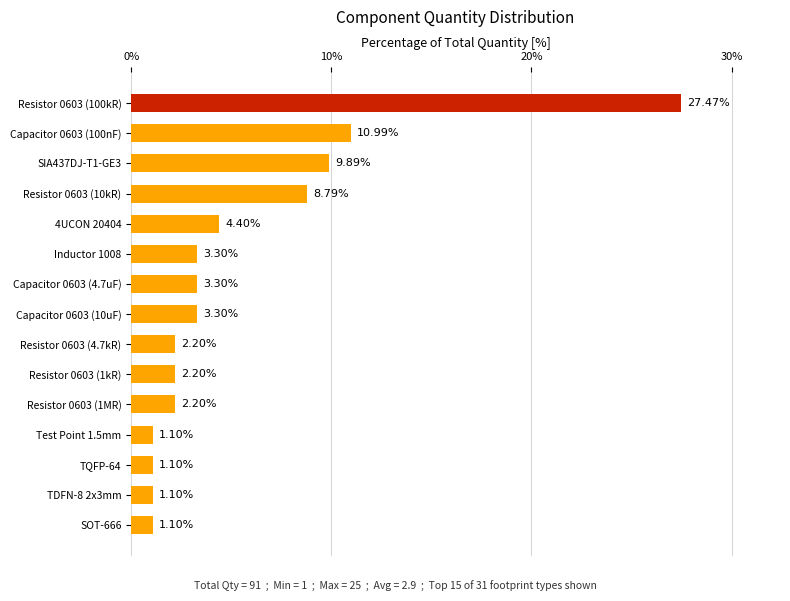

What is the difference between the second highest and minimum values?

9.9